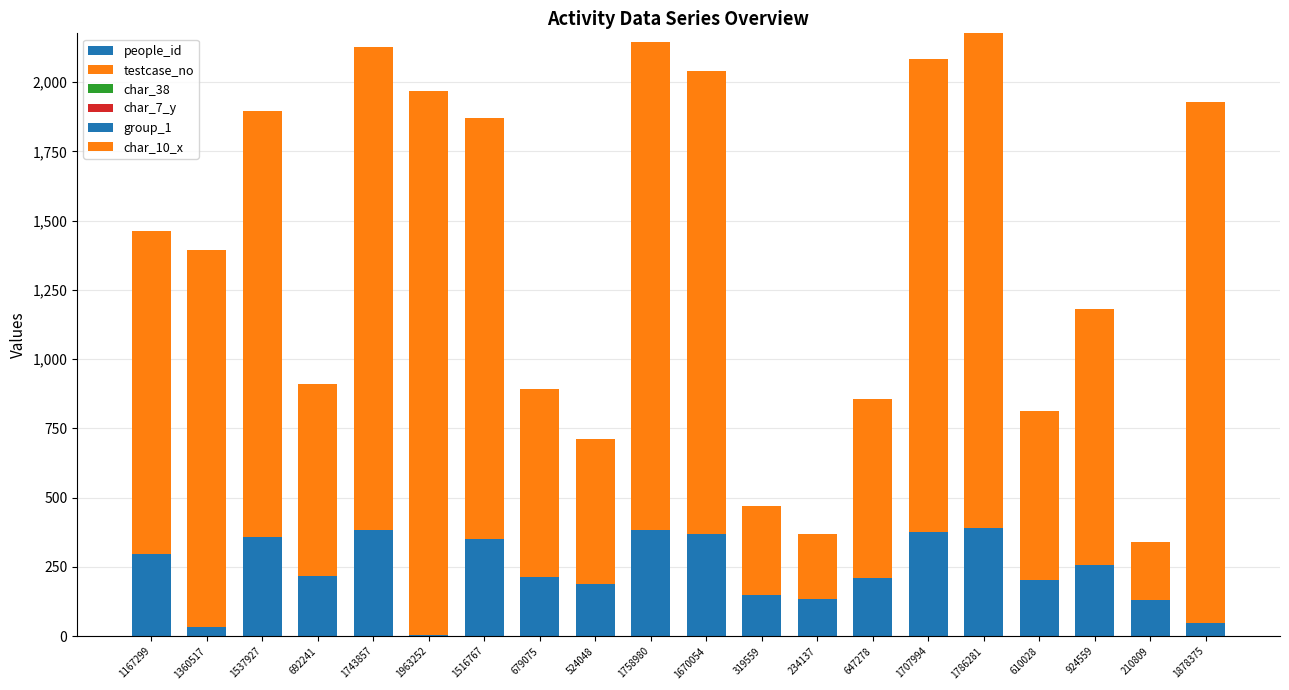

How many data points in people_id are above 216?

10